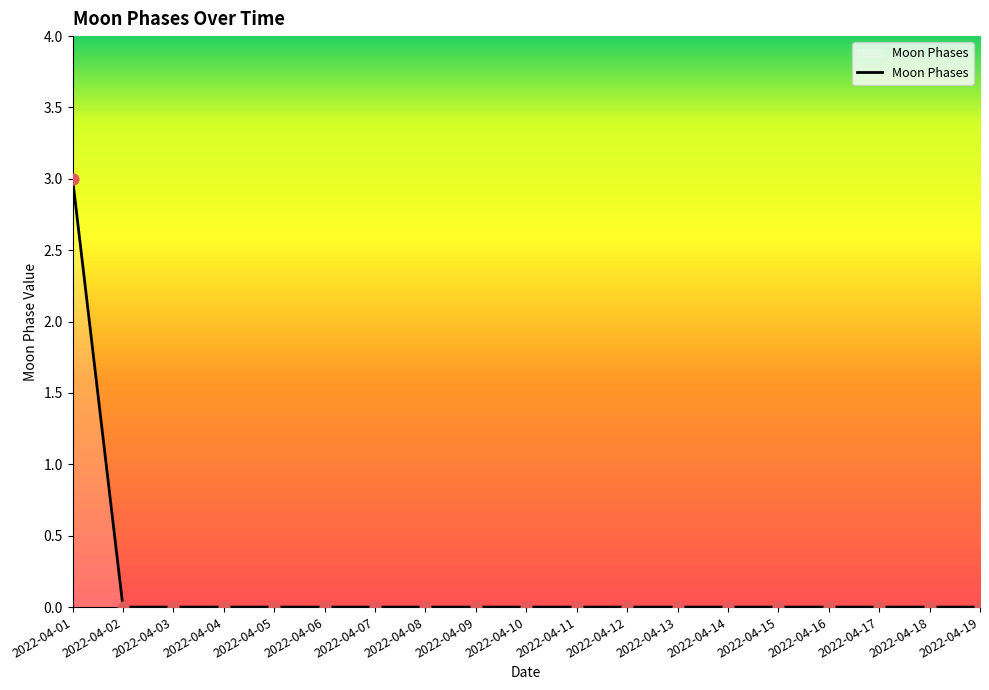

At which category does the chart reach its peak across all series?

2022-04-01